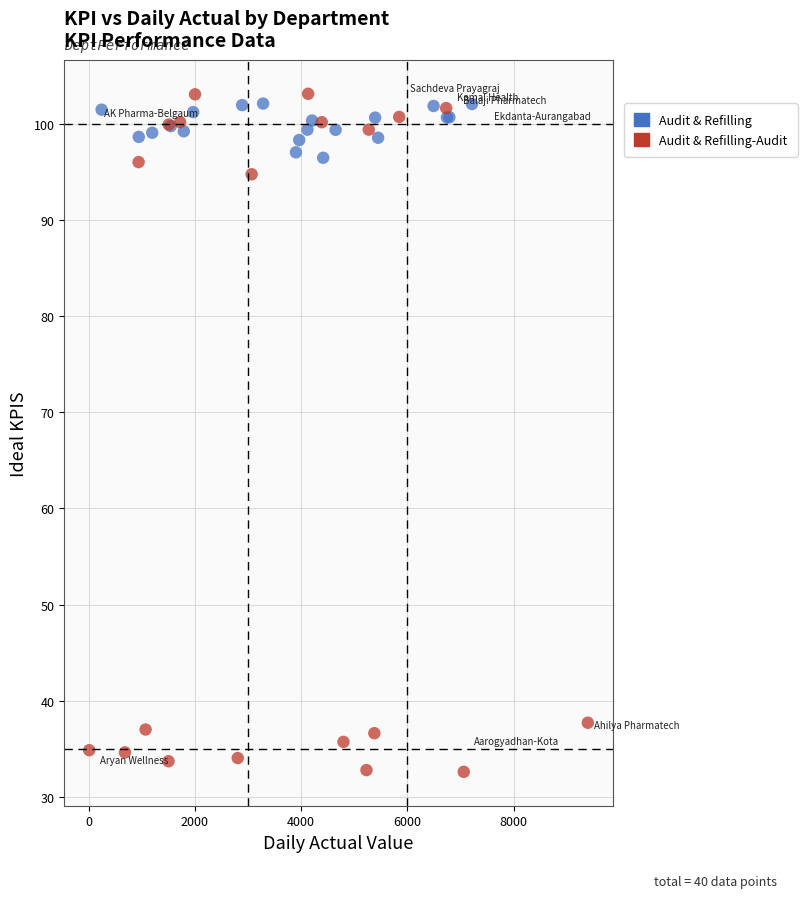

Which series contains the lowest Y value?

Audit & Refilling-Audit